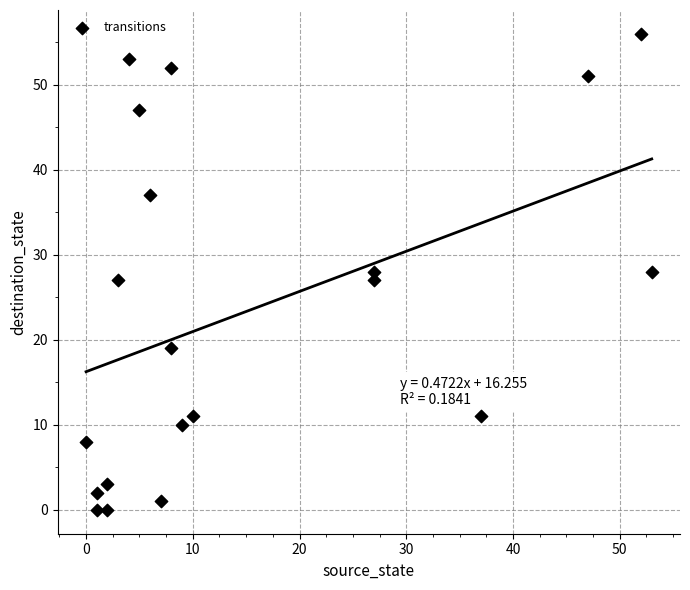

What is the range of X values (max minus min)?

53